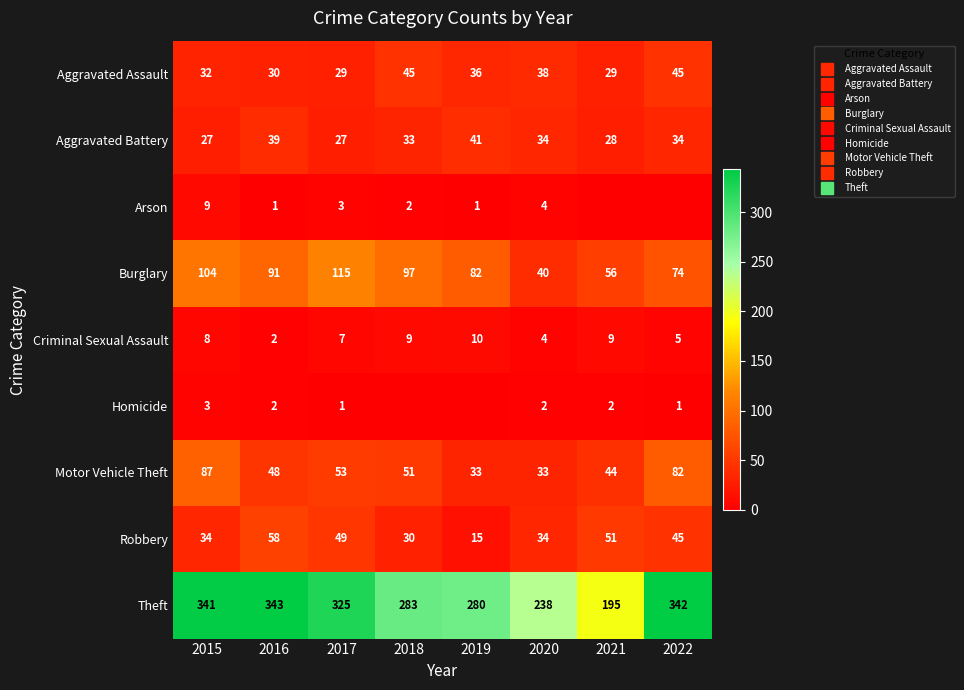

What is the lowest value of the Criminal Sexual Assault series?

2